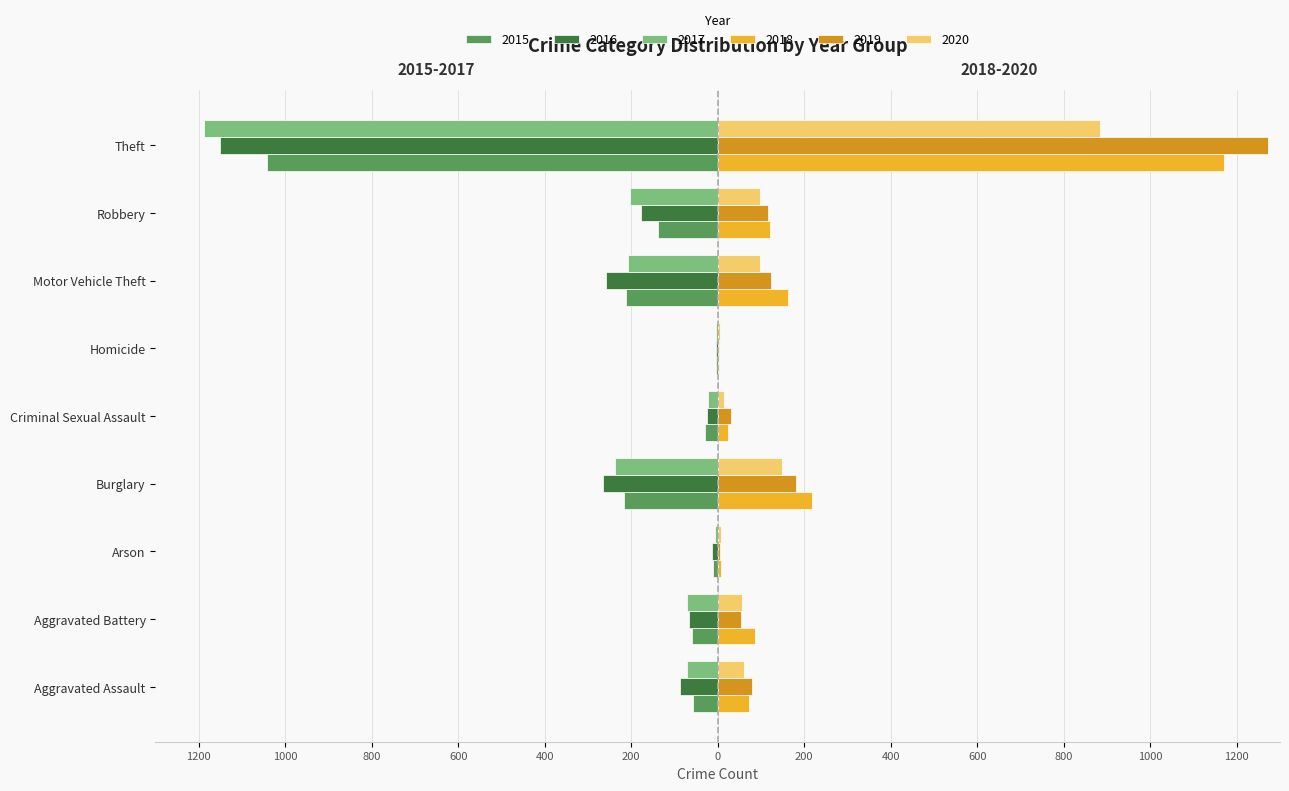

Reading left to right, list all the values displayed in this chart.

2015: Aggravated Assault=-56	Aggravated Battery=-60	Arson=-10	Burglary=-216	Criminal Sexual Assault=-29	Homicide=-5	Motor Vehicle Theft=-212	Robbery=-139	Theft=-1041
2016: Aggravated Assault=-88	Aggravated Battery=-66	Arson=-12	Burglary=-266	Criminal Sexual Assault=-25	Homicide=-4	Motor Vehicle Theft=-259	Robbery=-178	Theft=-1151
2017: Aggravated Assault=-72	Aggravated Battery=-71	Arson=-7	Burglary=-237	Criminal Sexual Assault=-22	Homicide=-4	Motor Vehicle Theft=-208	Robbery=-202	Theft=-1188
2018: Aggravated Assault=72	Aggravated Battery=86	Arson=7	Burglary=218	Criminal Sexual Assault=24	Homicide=4	Motor Vehicle Theft=163	Robbery=121	Theft=1170
2019: Aggravated Assault=80	Aggravated Battery=53	Arson=5	Burglary=182	Criminal Sexual Assault=31	Homicide=4	Motor Vehicle Theft=123	Robbery=116	Theft=1272
2020: Aggravated Assault=62	Aggravated Battery=57	Arson=7	Burglary=148	Criminal Sexual Assault=15	Homicide=5	Motor Vehicle Theft=99	Robbery=97	Theft=884